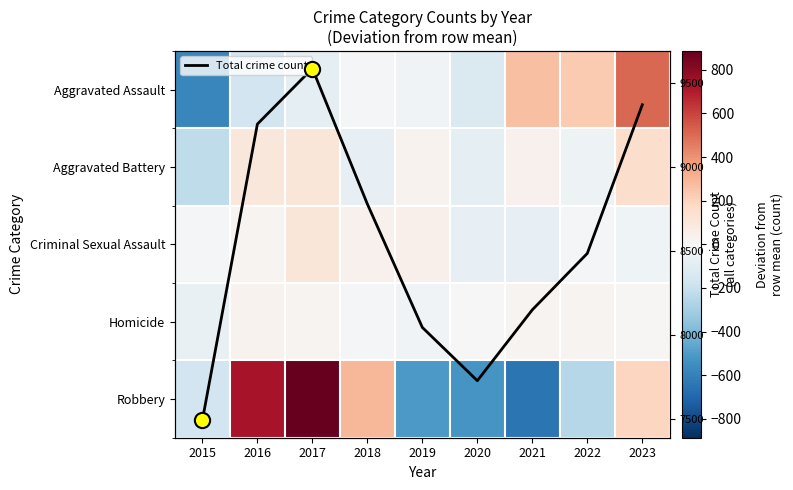

What is the maximum value for Total crime count?

9585